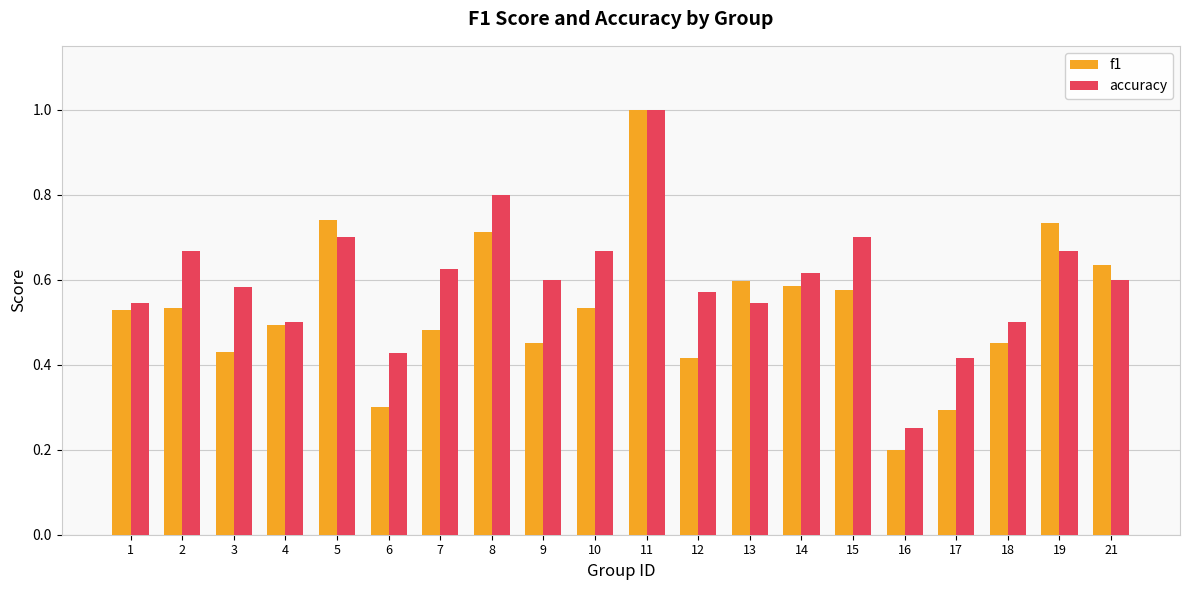

What is the maximum value for accuracy?

1.0